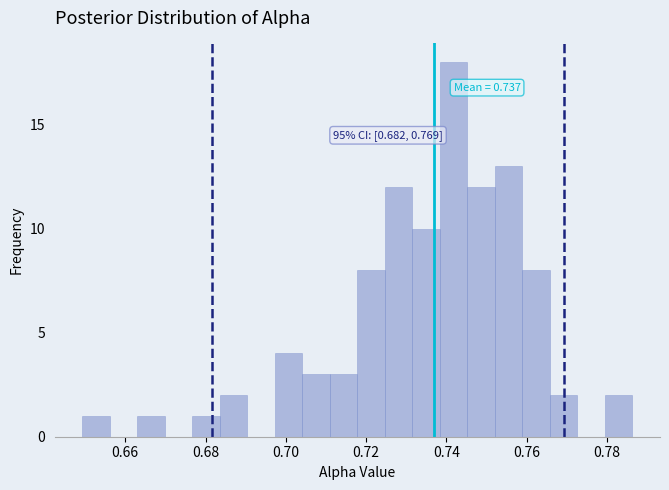

Around what value on the x-axis is the tallest bar? Give the approximate position of its centre, as read against the axis.

0.742